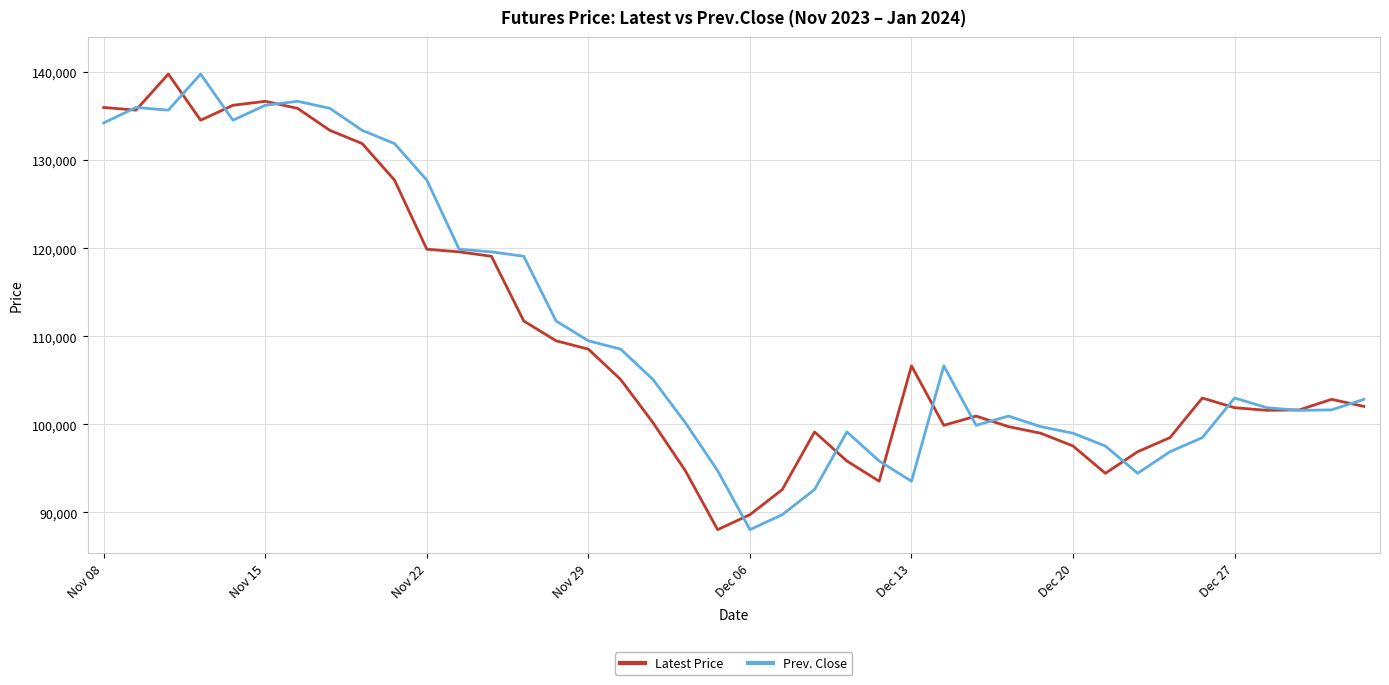

What is the greatest value displayed?

139800